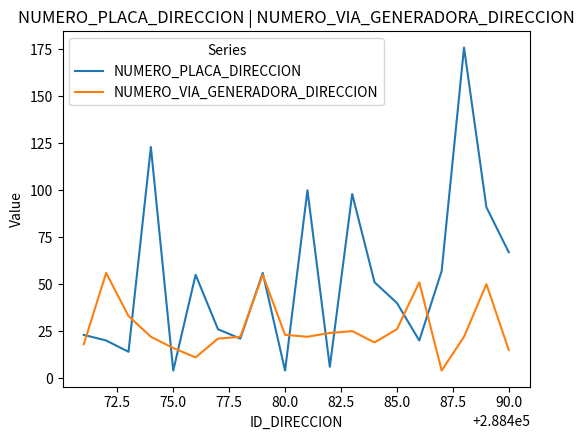

Which series has the widest spread of values?

NUMERO_PLACA_DIRECCION